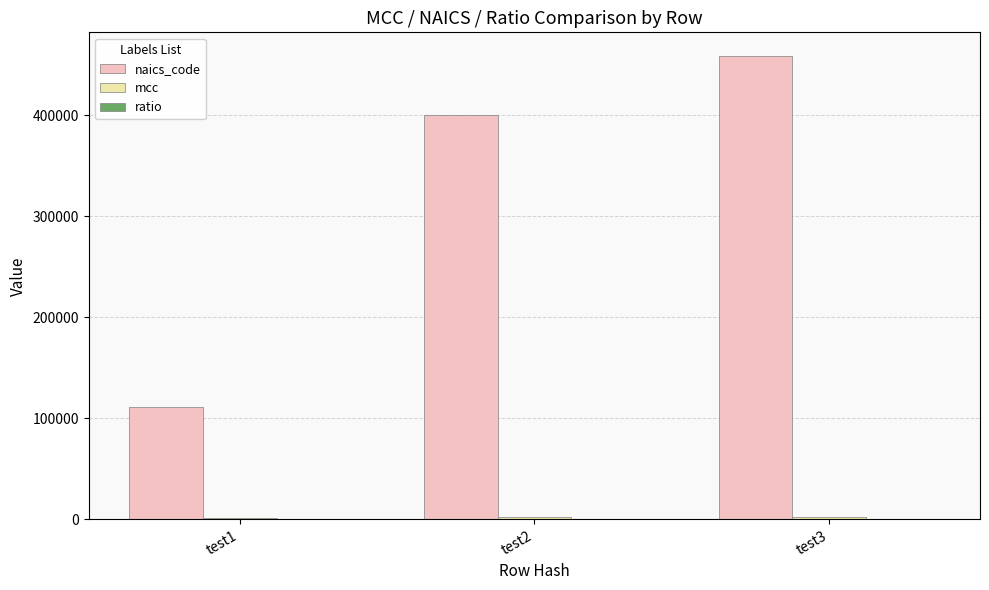

What is the maximum value shown in the chart?

459000.0